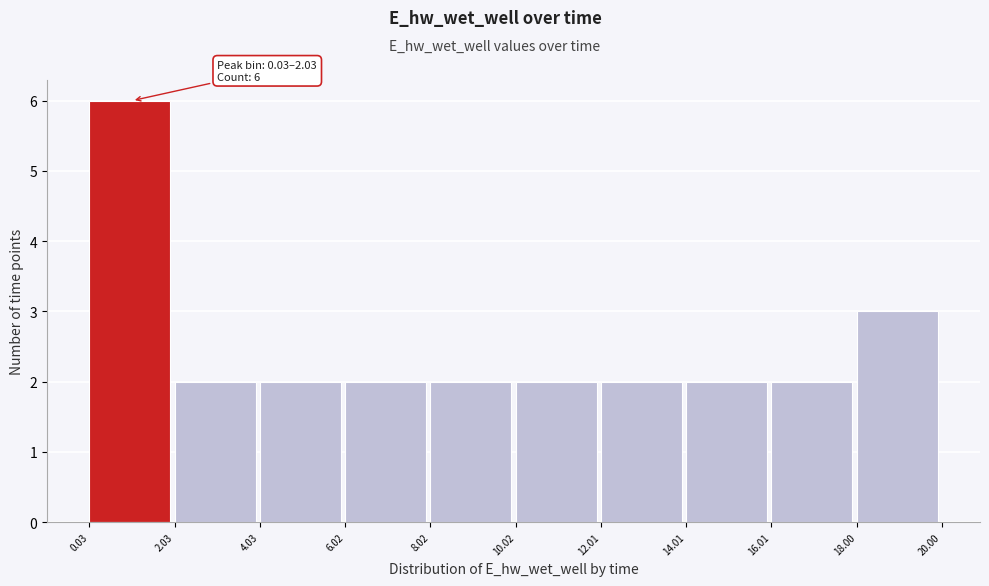

Over which range of the x-axis is the bar tallest?

0.03 to 2.03